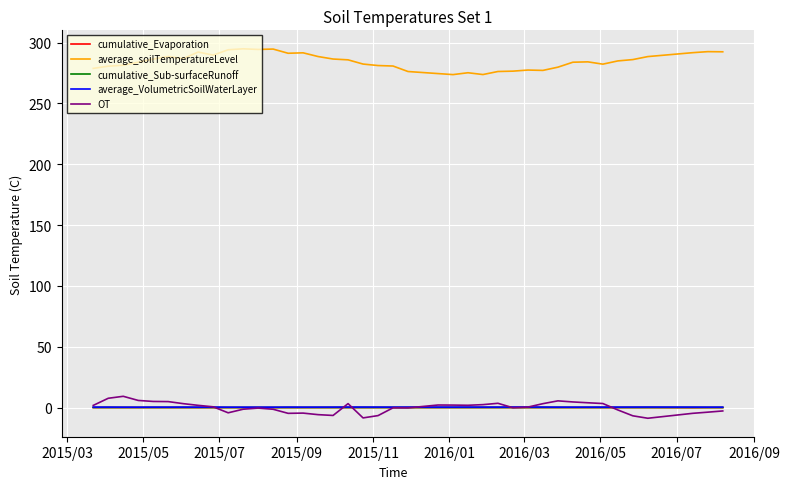

True or false: cumulative_Evaporation and average_soilTemperatureLevel cross at least once.

False